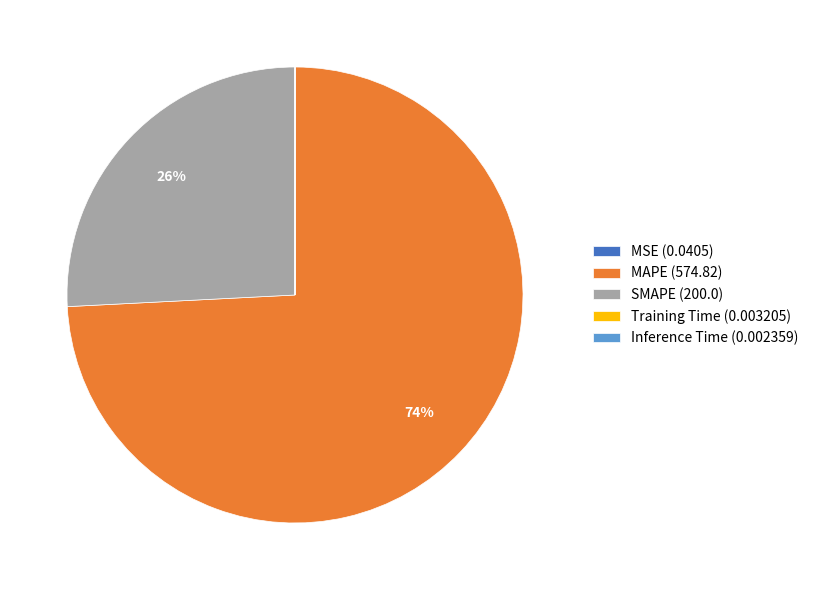

To the nearest percent, what percentage of the pie is SMAPE (200.0)?

26%